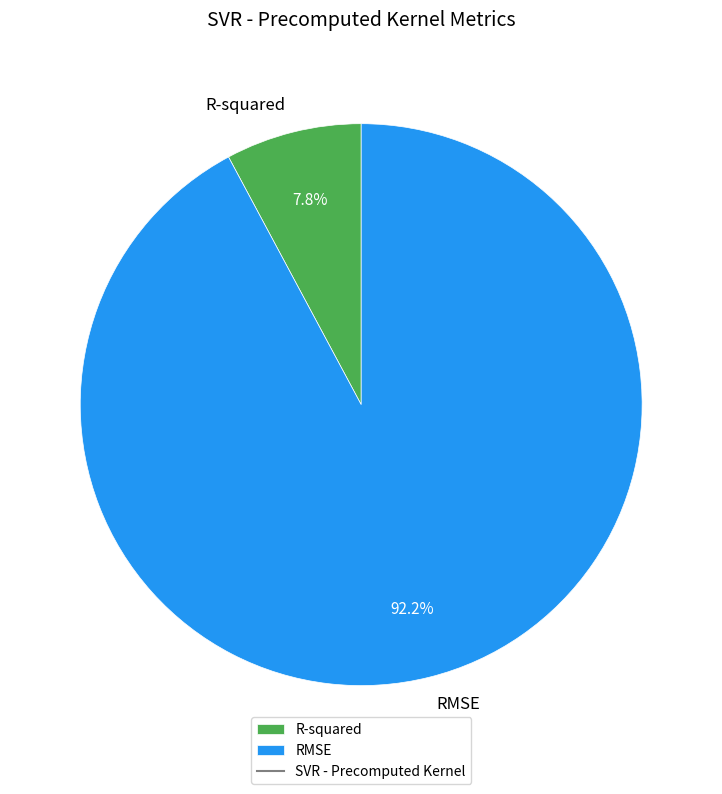

Do R-squared and RMSE together represent more than half of the pie?

Yes